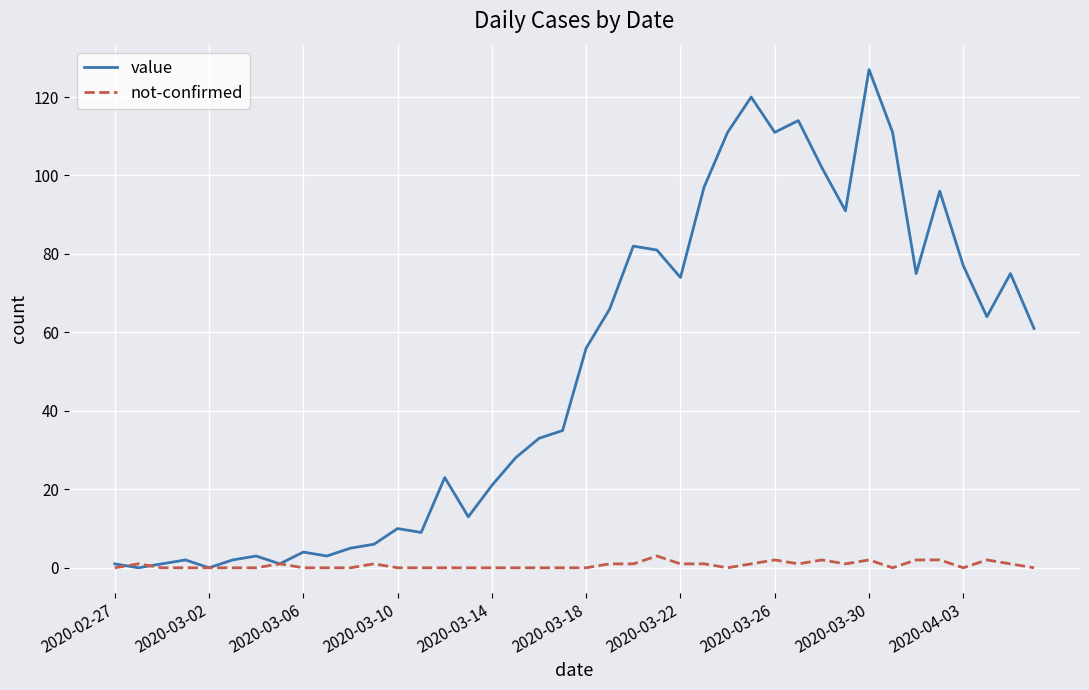

Rank the series by their maximum value, from highest to lowest.

value, not-confirmed